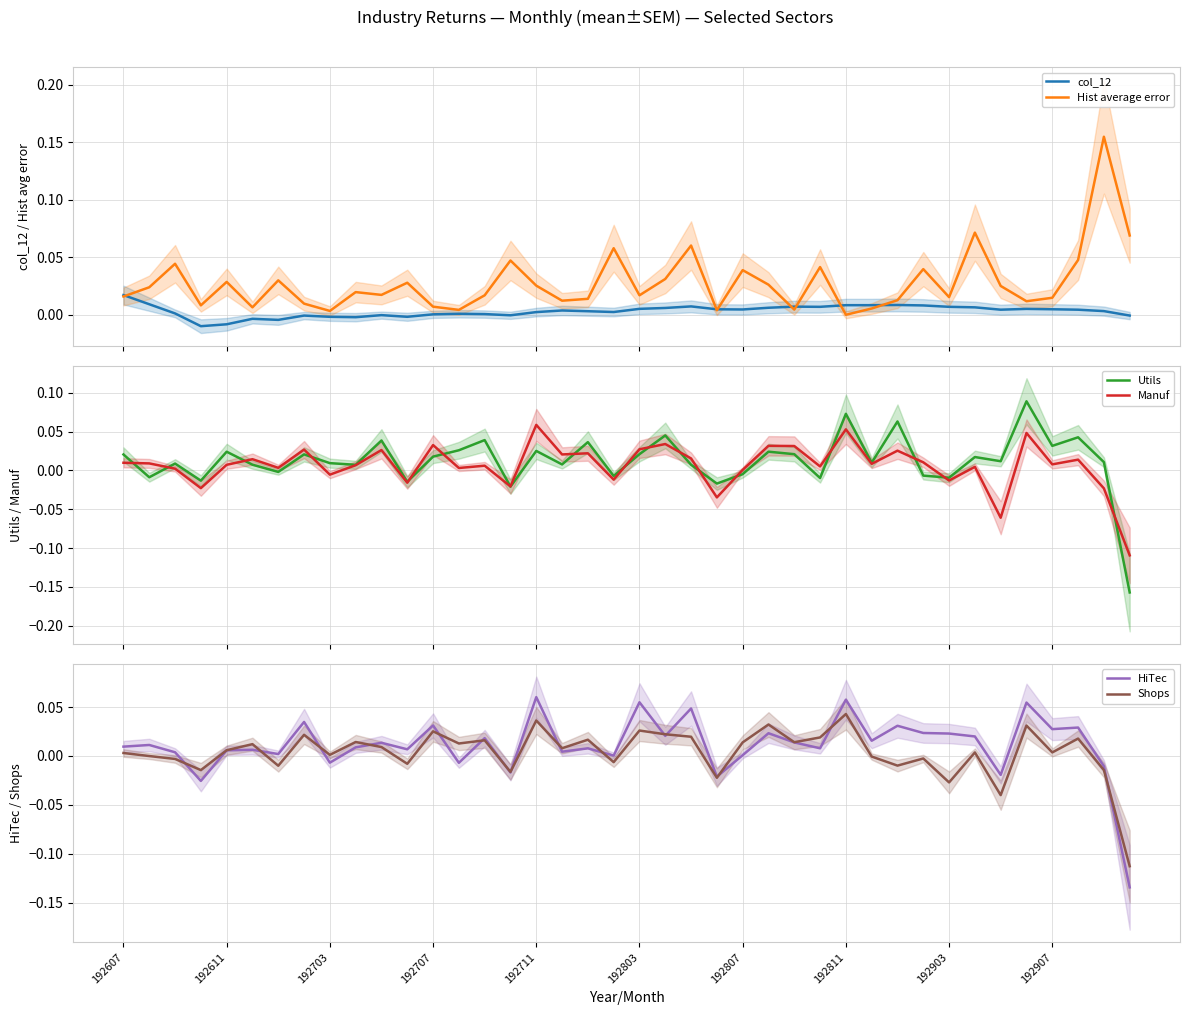

What are all the series names shown in the legend?

col_12, Hist average error, Utils, Manuf, HiTec, Shops